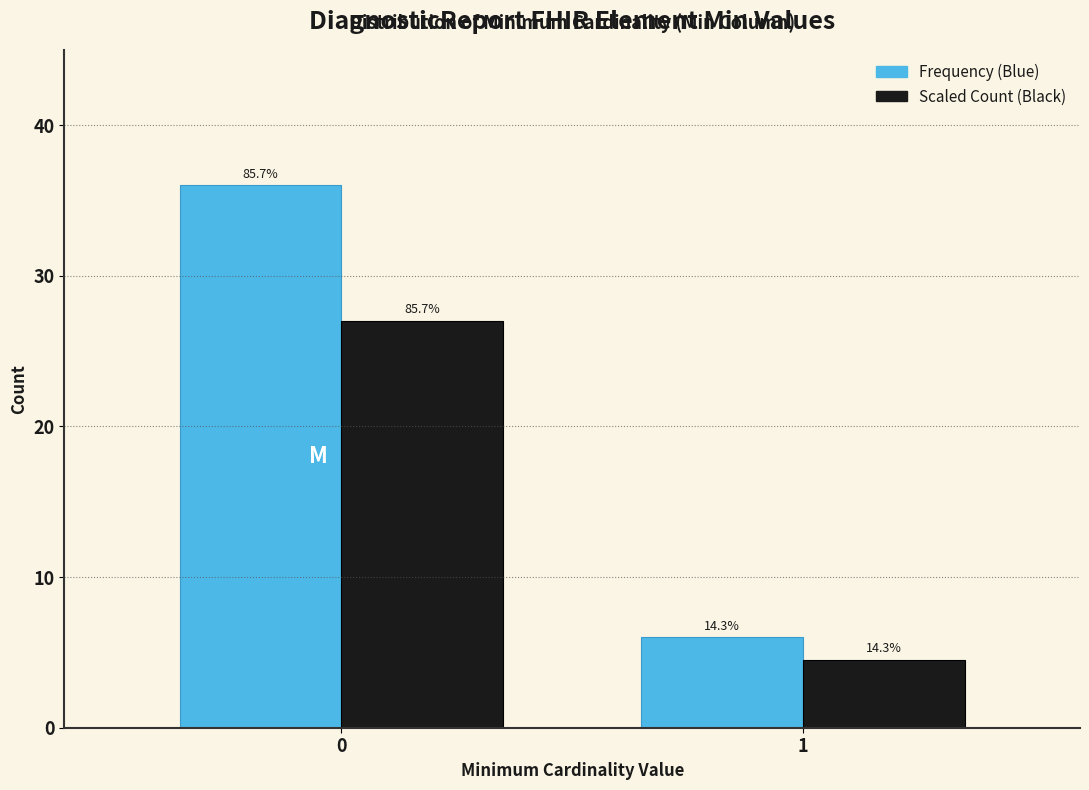

Does the chart contain stacked bars?

No